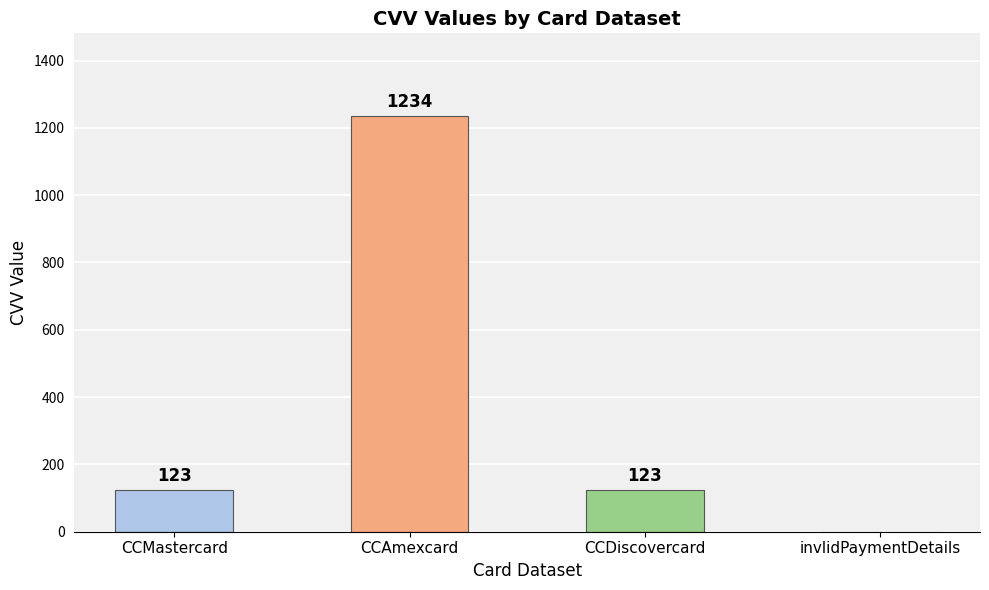

What is the greatest value displayed?

1234